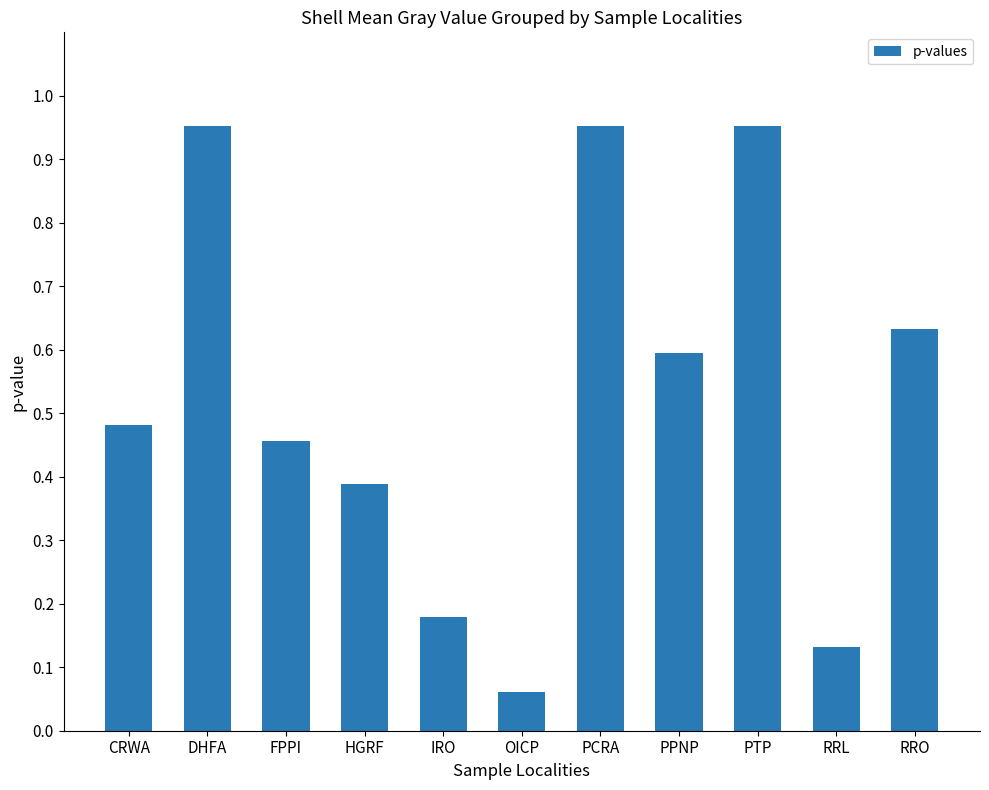

Which label corresponds to the smallest value in the chart?

OICP